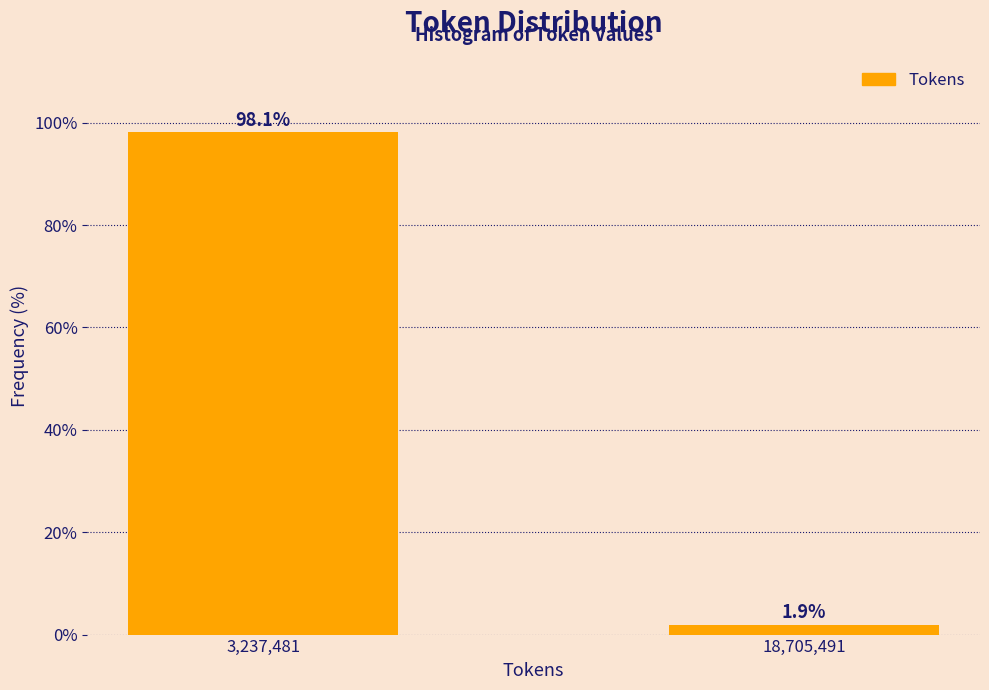

Reading left to right, extract all data points from this chart.

98.1	1.9